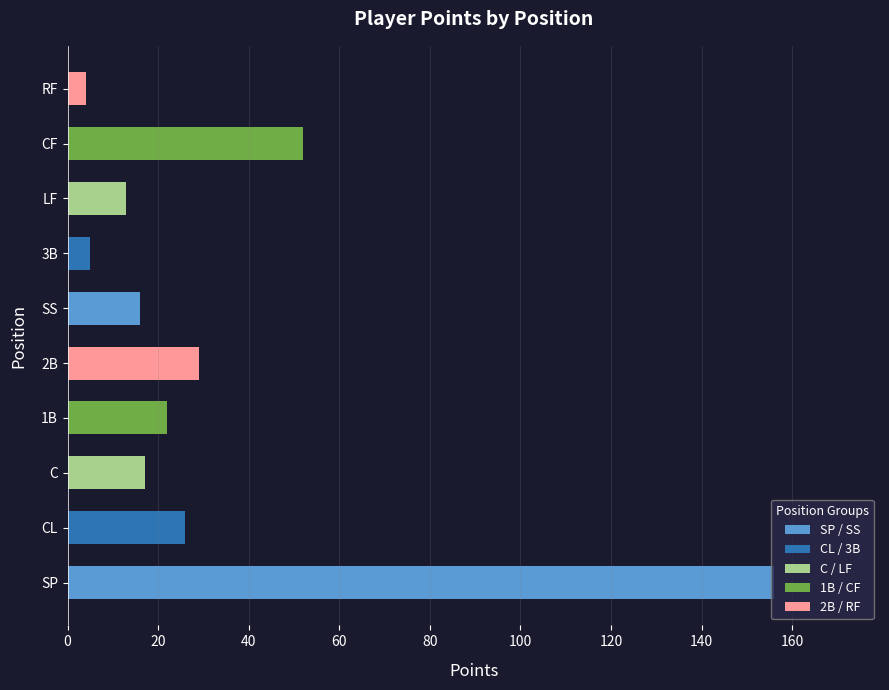

At which label is the value closest to 80?

CF